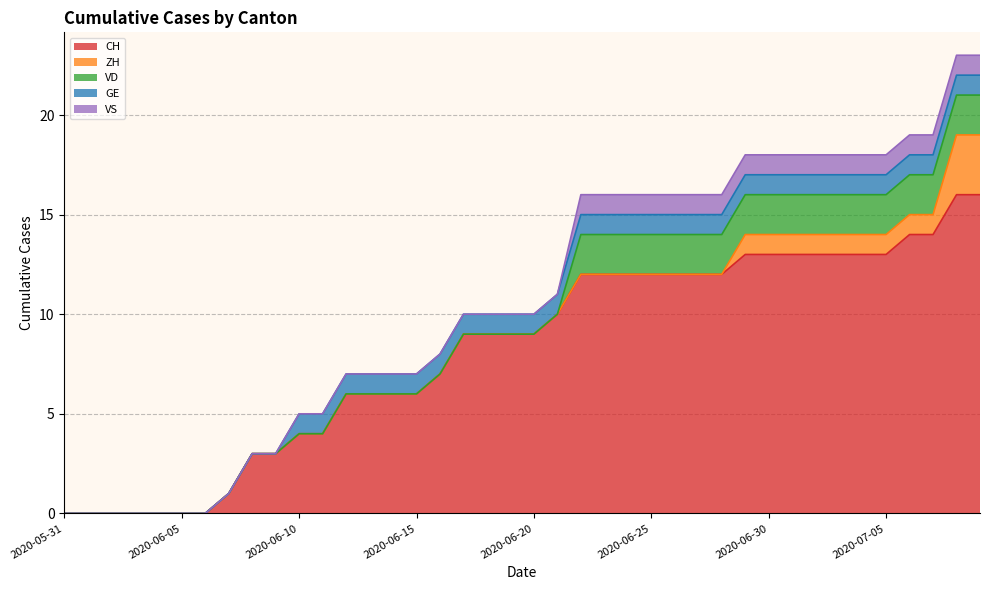

What position from the left is 2020-06-09?

10